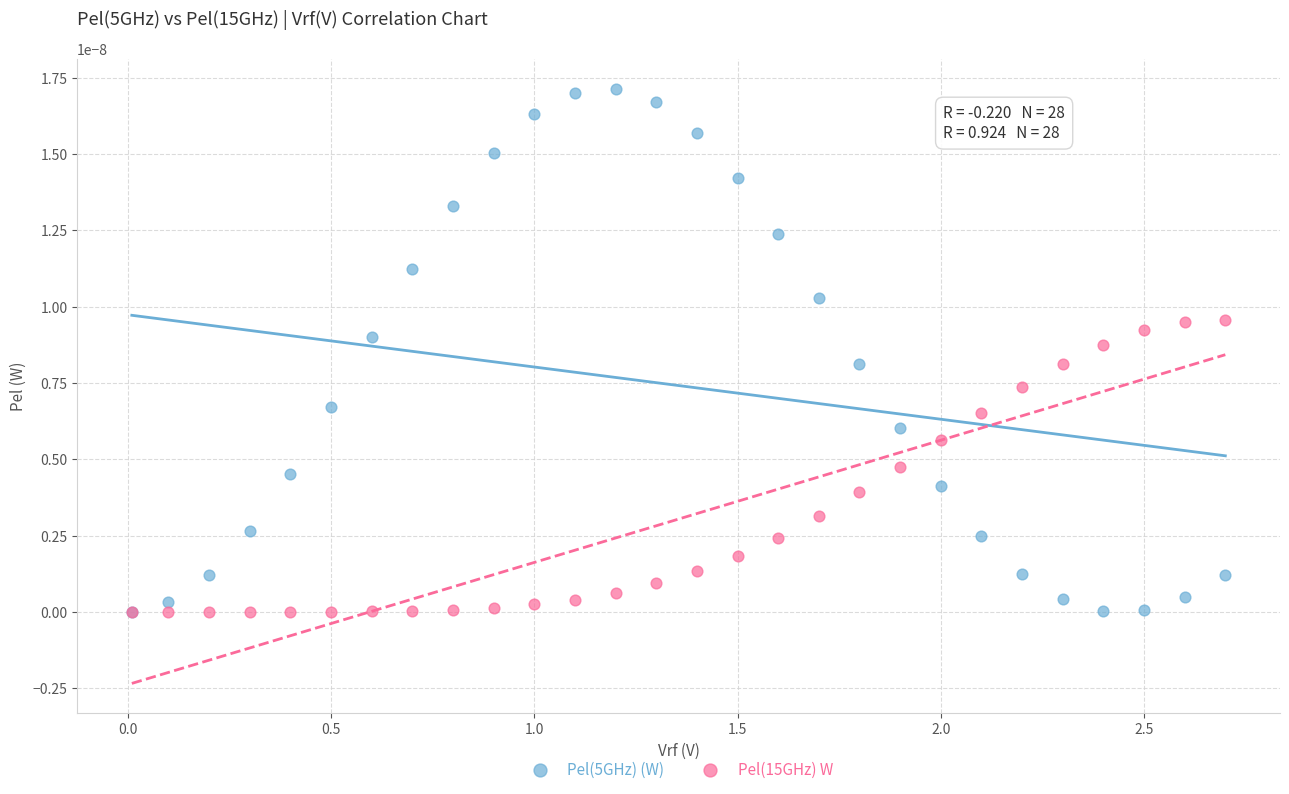

Which series has the largest Y range (max minus min)?

Pel(5GHz) (W)